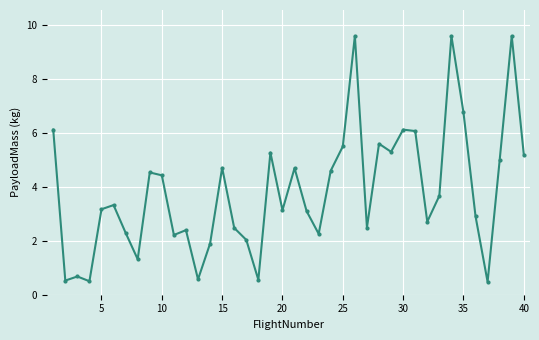

What is the difference between the maximum and minimum values?

9.1